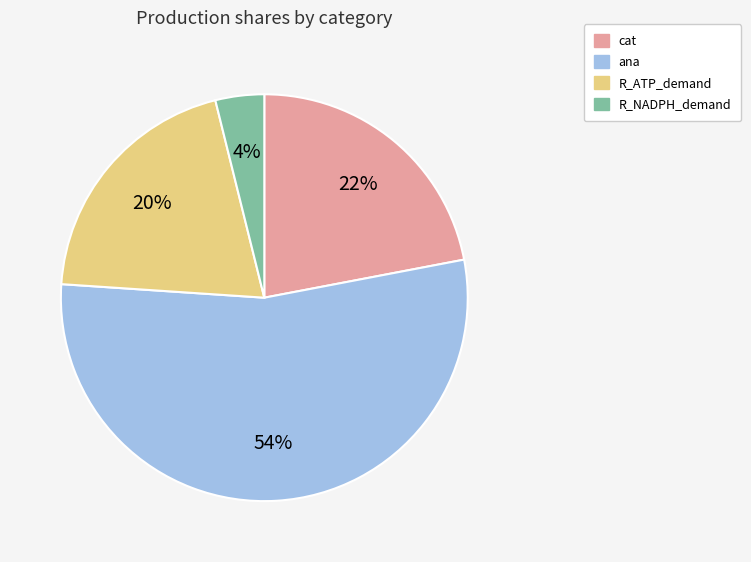

To the nearest percent, what is the difference between the R_ATP_demand and ana slice percentages?

34%